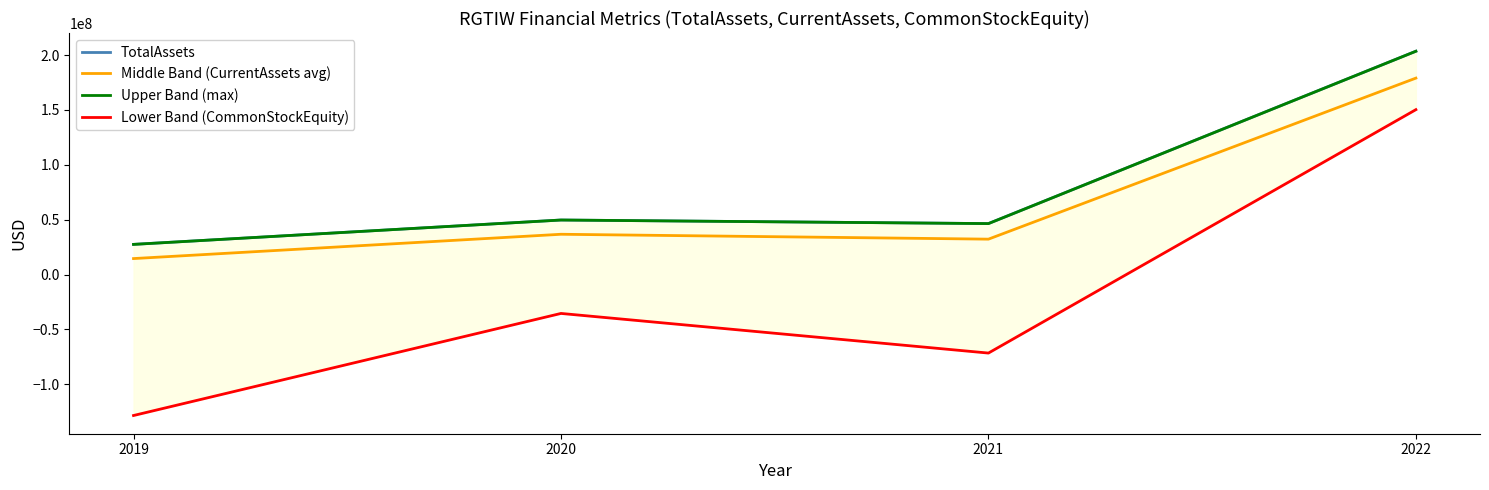

Which series has the largest total across all categories?

TotalAssets